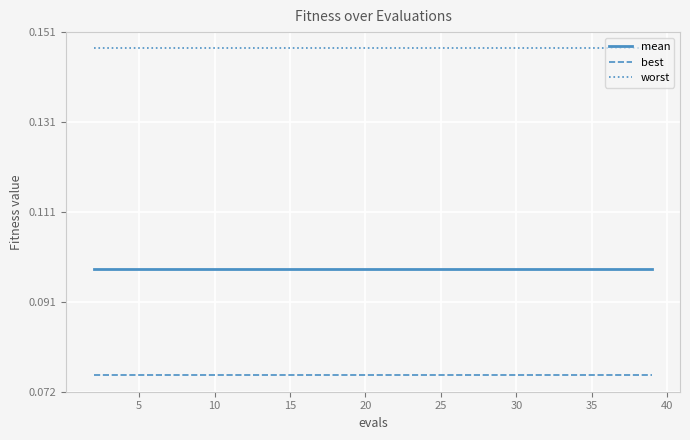

Which series has the largest total across all categories?

worst